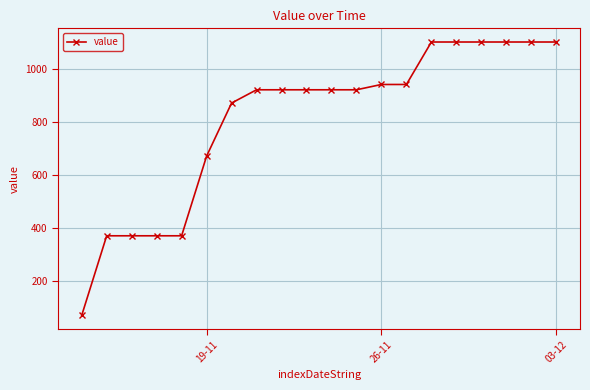

How many values are between 670 and 1100?

15